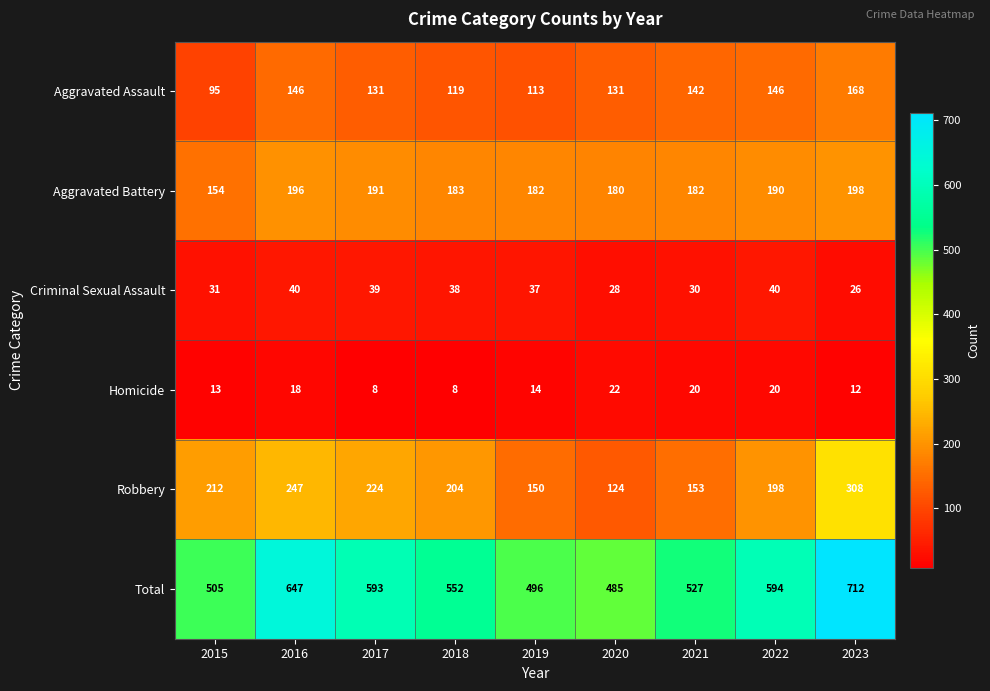

What is the spread (max minus min) of values at 2016?

629